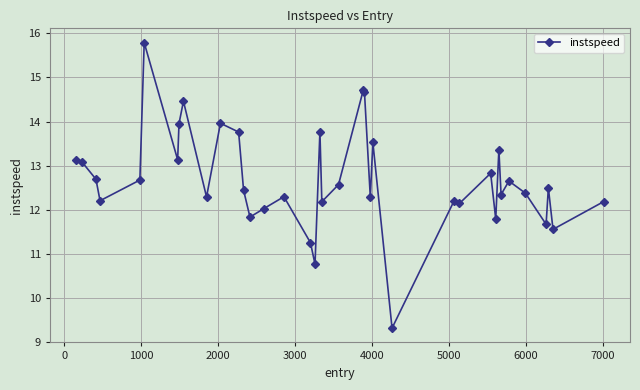

What is the average value?

12.7